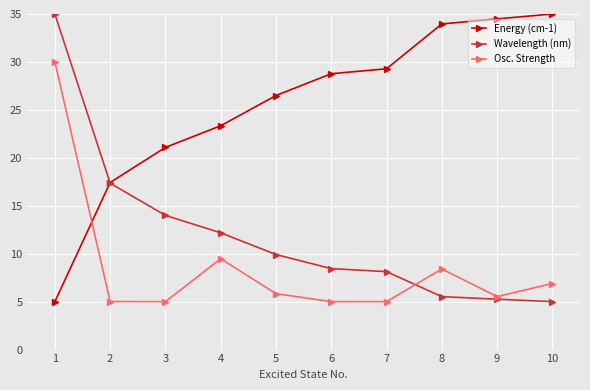

Is this an area chart (filled region under the line)?

No